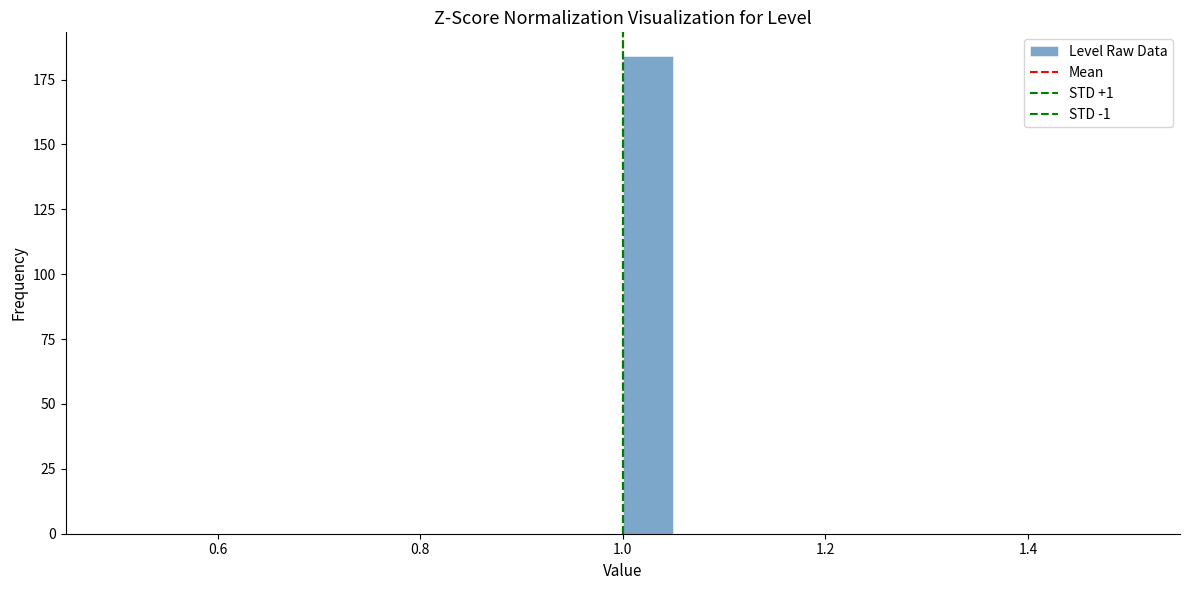

Around what value on the x-axis is the tallest bar? Give the approximate position of its centre, as read against the axis.

1.02